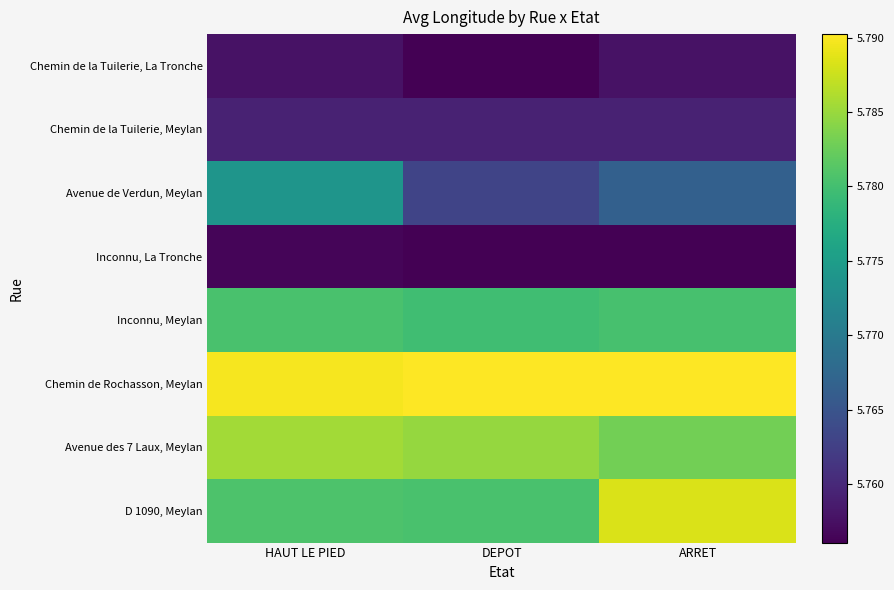

Which label corresponds to the smallest value in the chart?

DEPOT